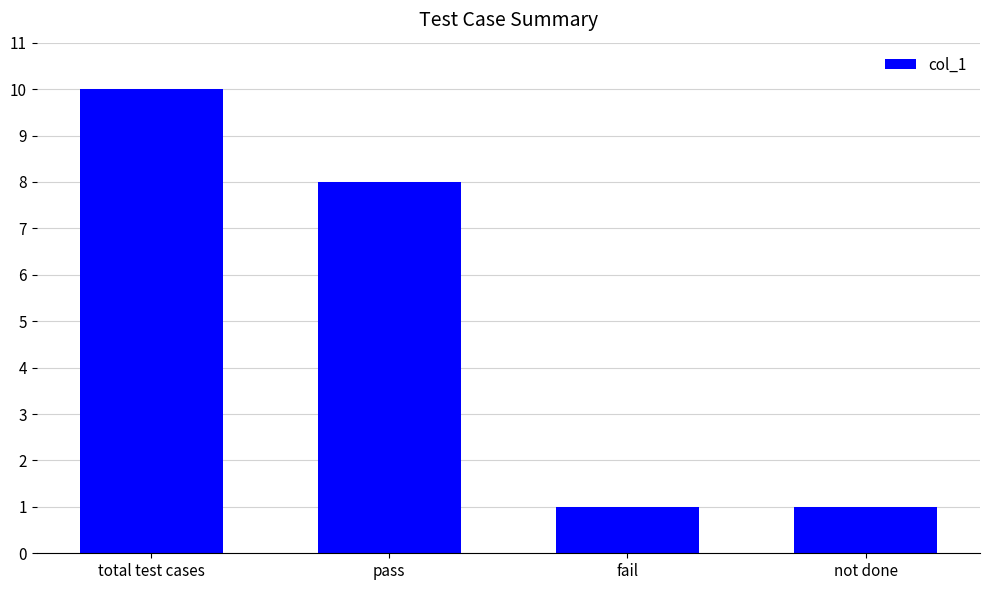

Reading left to right, list all the values displayed in this chart.

10	8	1	1